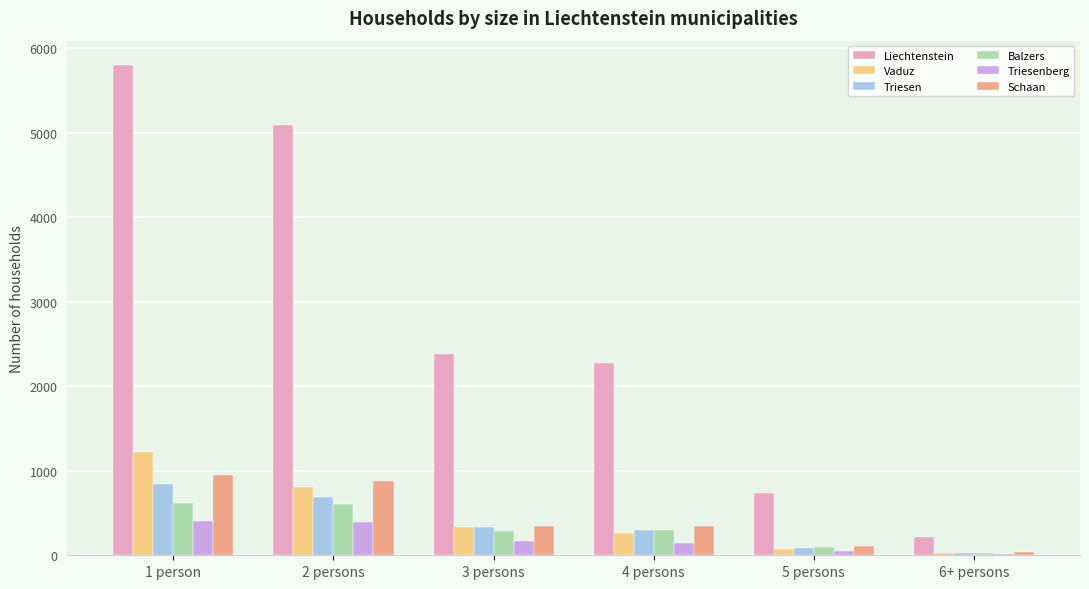

What is the sum of all Triesenberg values?

1170